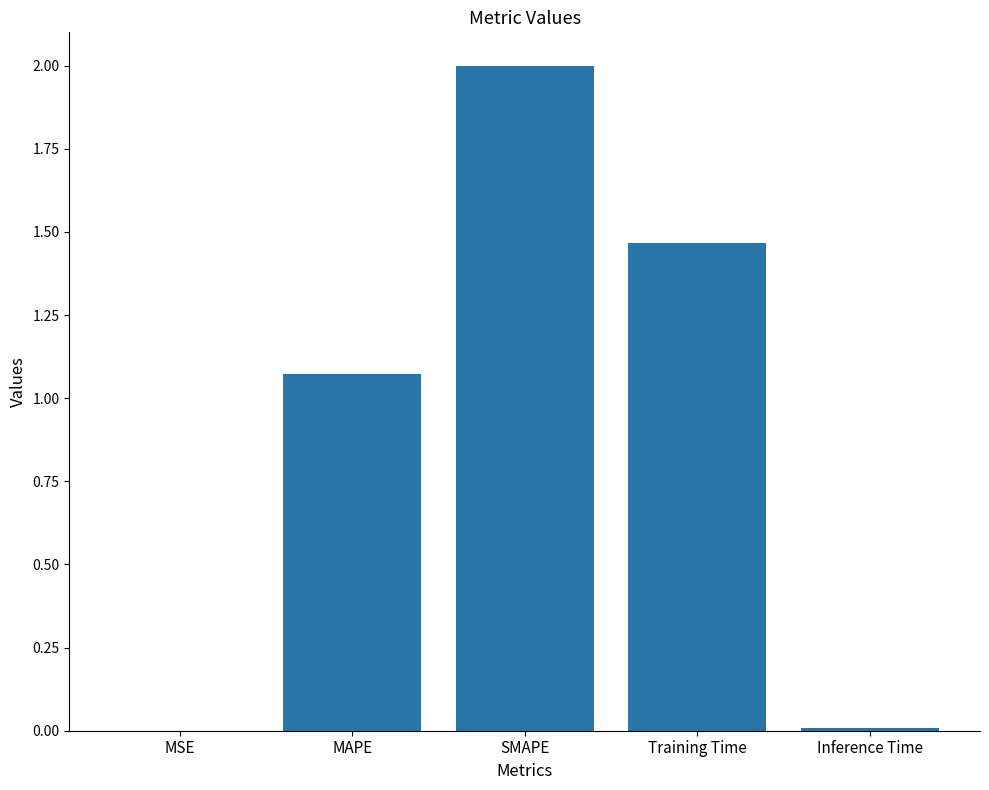

How many categories are shown in the chart?

5